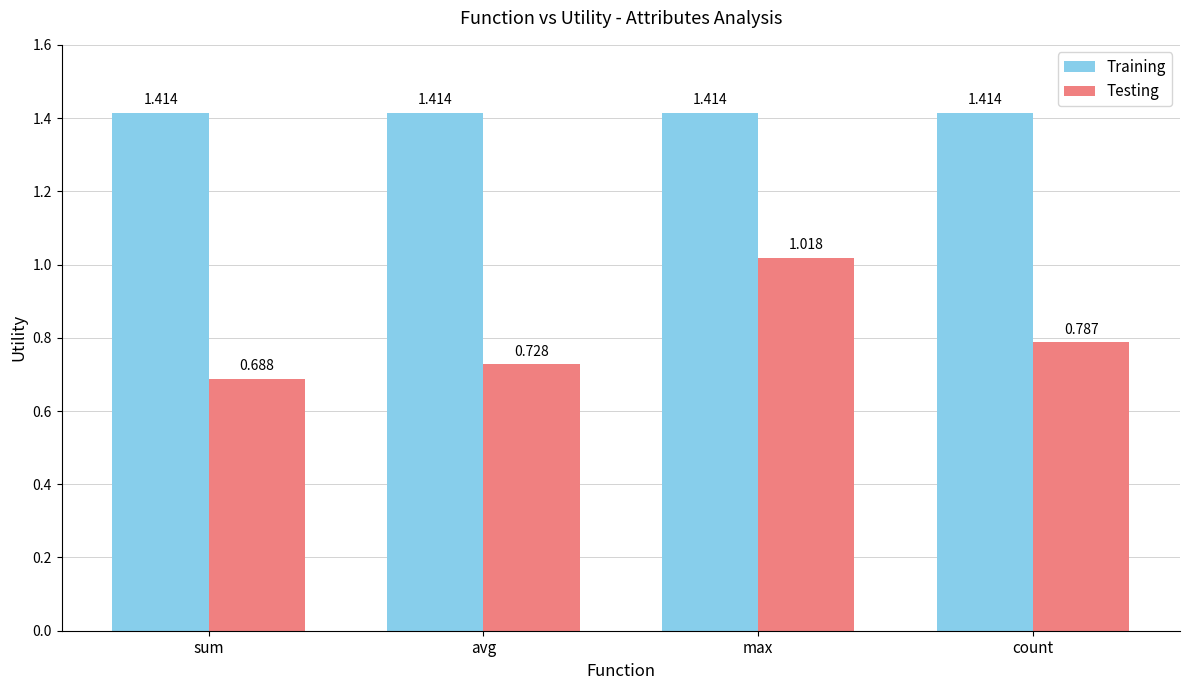

How many series are shown in this chart?

2